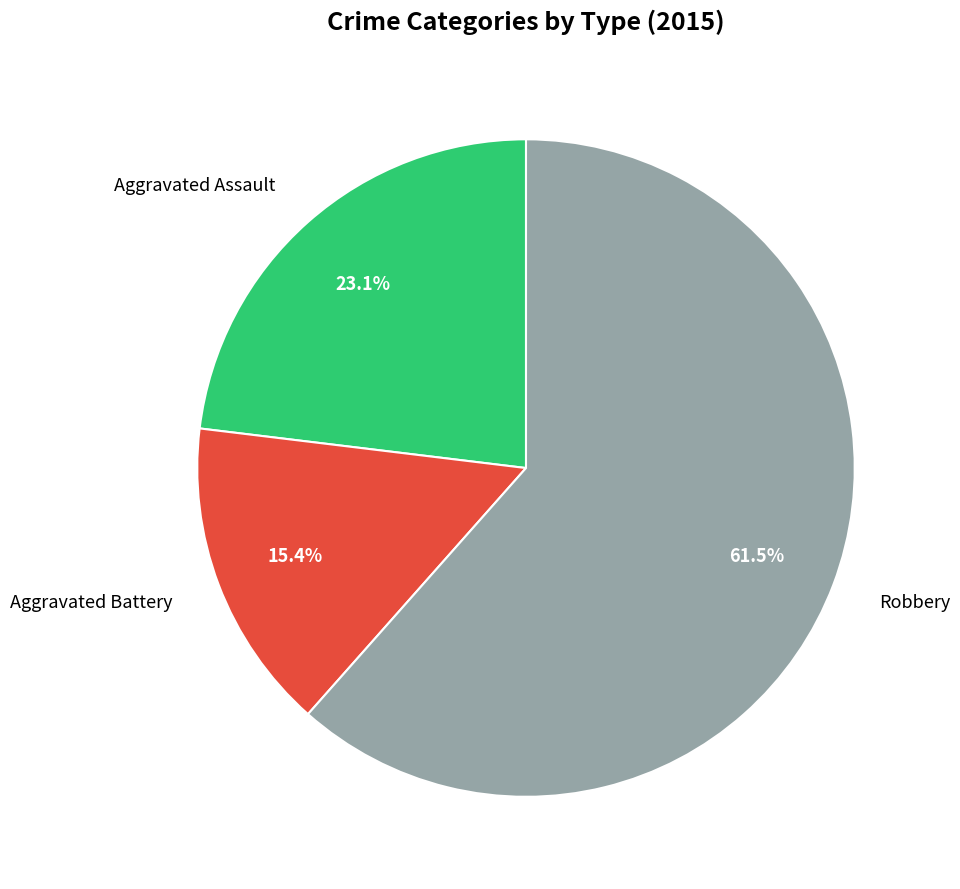

Is there a majority slice in this chart?

Yes